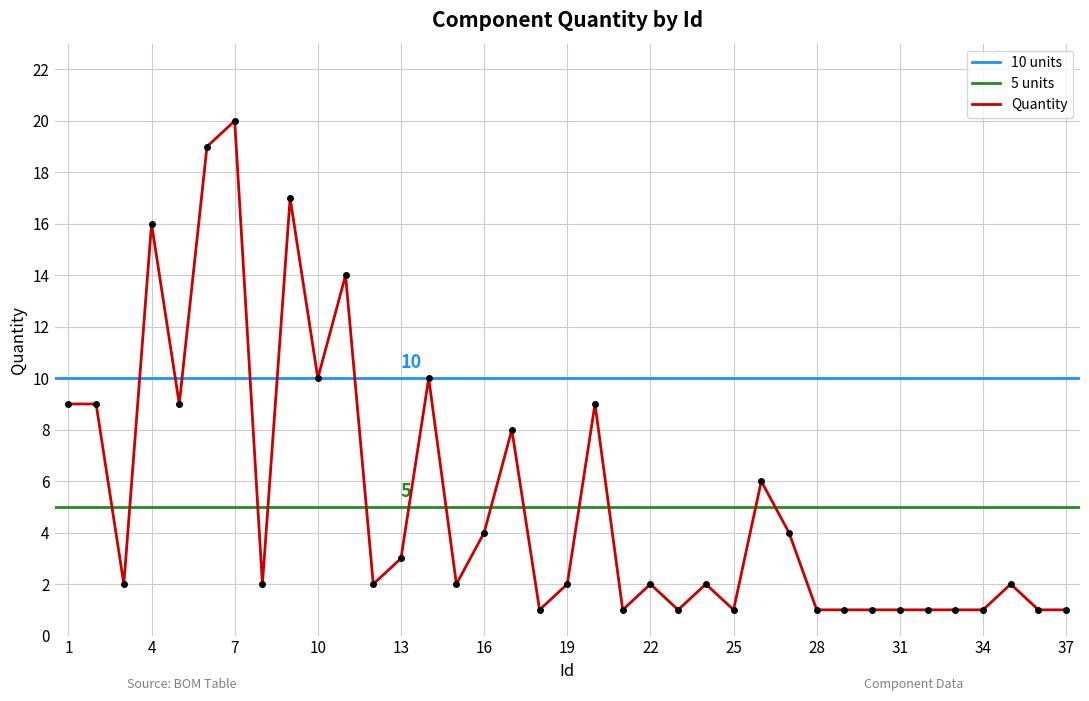

What is the value of the 35th point from the left?

2